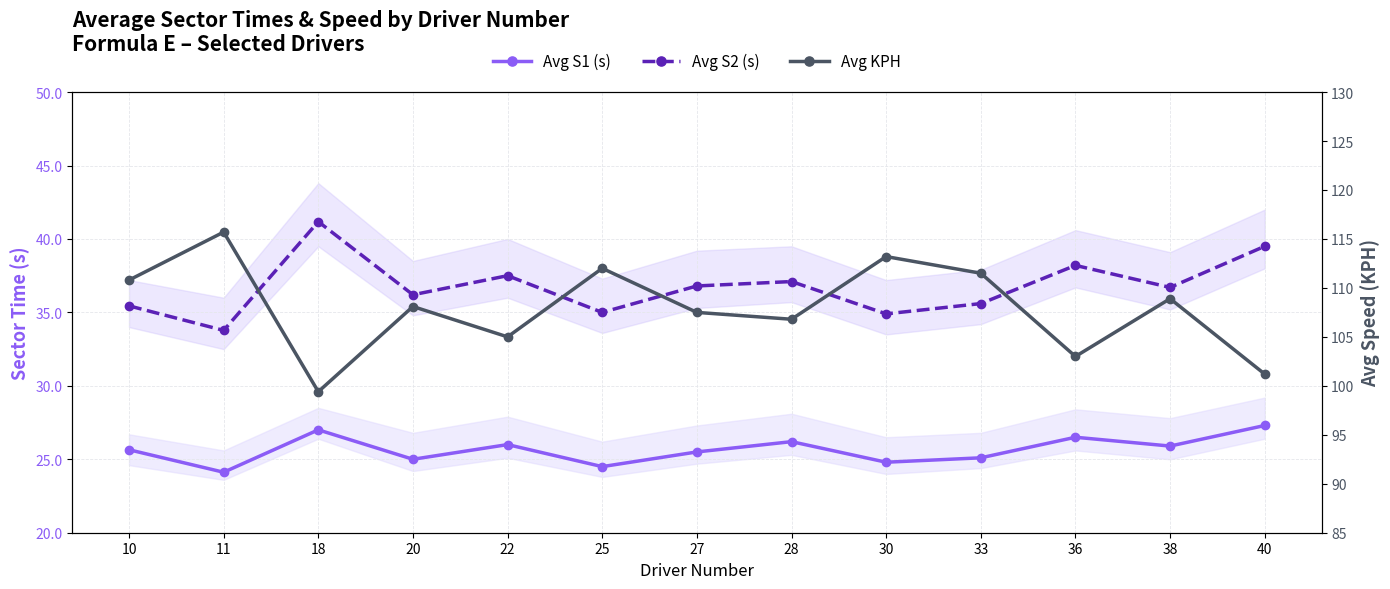

How many interior local valleys does the Avg KPH series have?

4